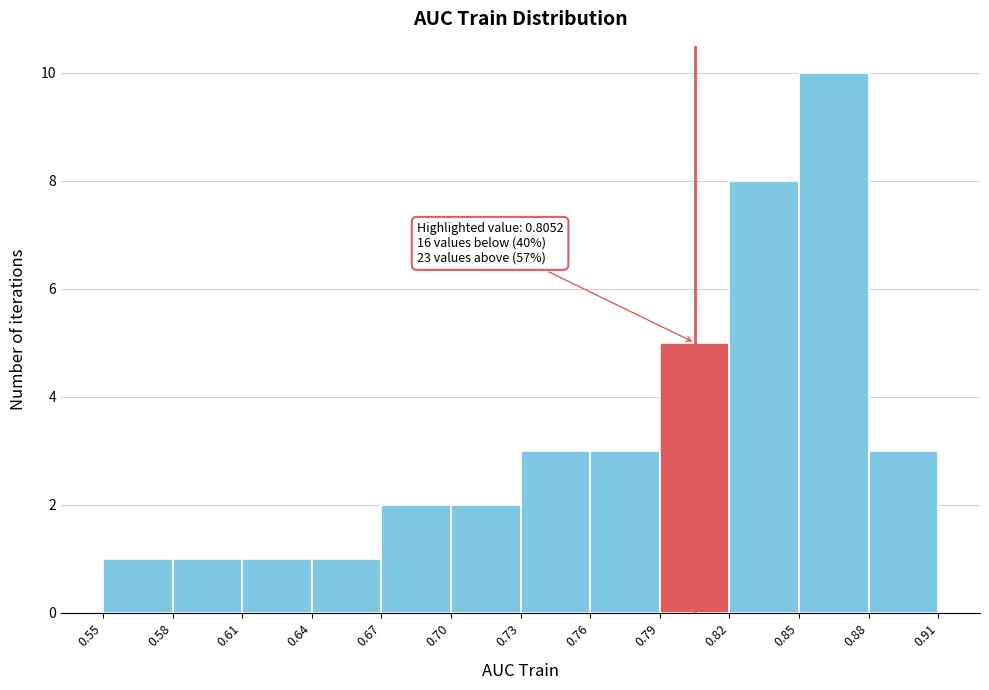

Over which range of the x-axis is the bar tallest?

0.85 to 0.88